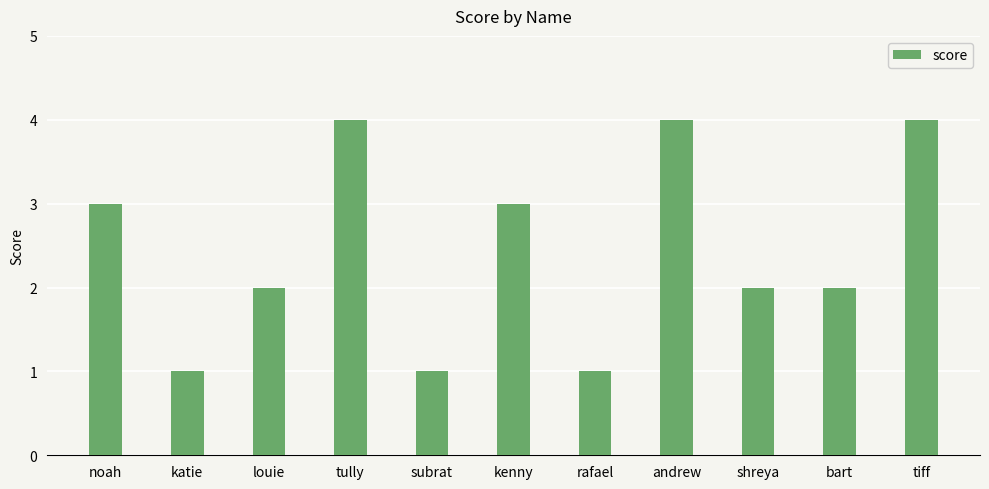

Reading left to right, transcribe all the data shown in this chart.

noah=3	katie=1	louie=2	tully=4	subrat=1	kenny=3	rafael=1	andrew=4	shreya=2	bart=2	tiff=4